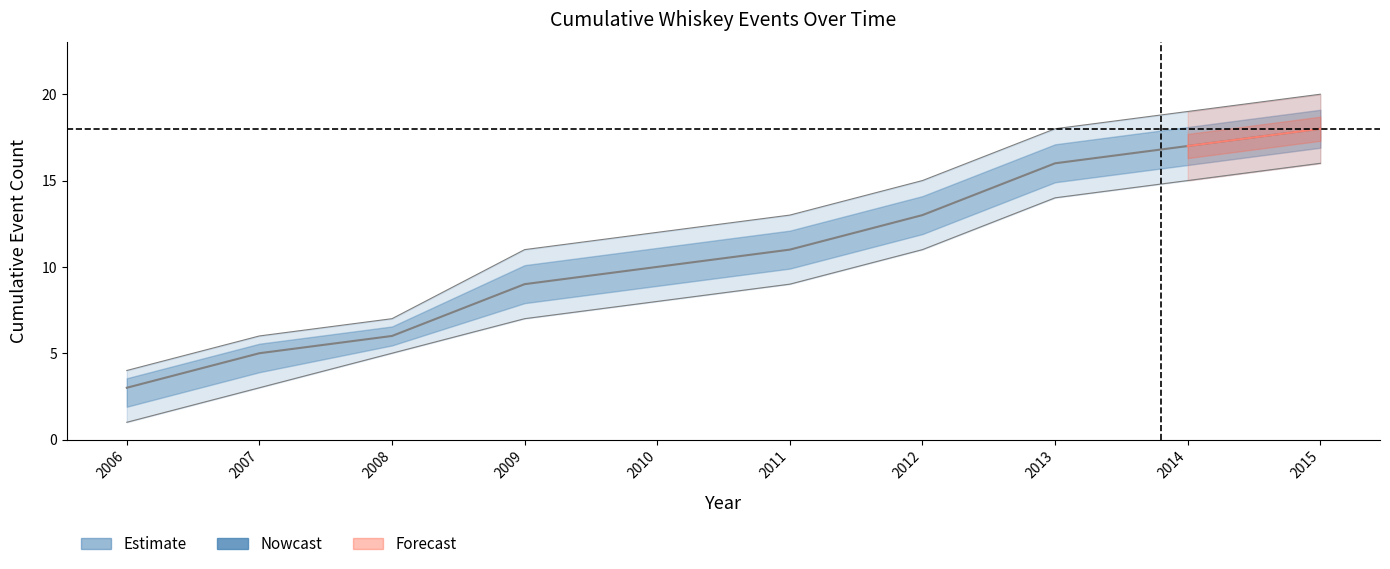

What is the sum of the upper_bound values at 2012 and 2015?

35